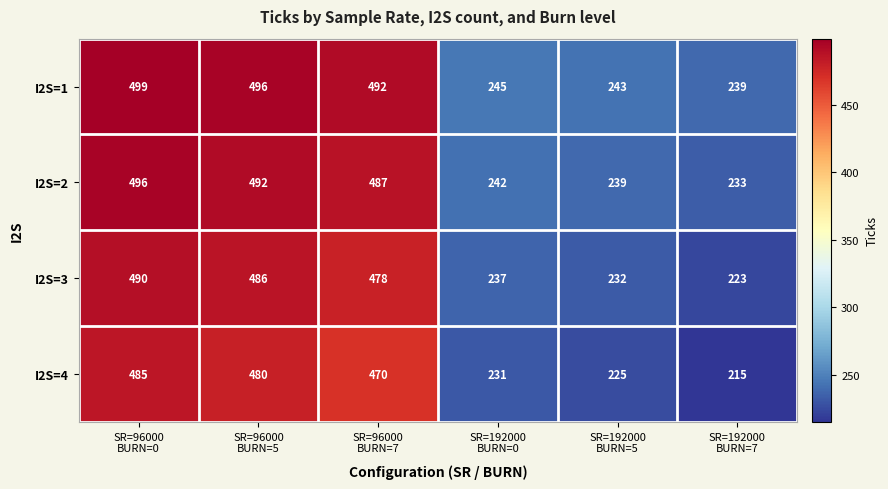

Which series has the widest spread of values?

I2S=4